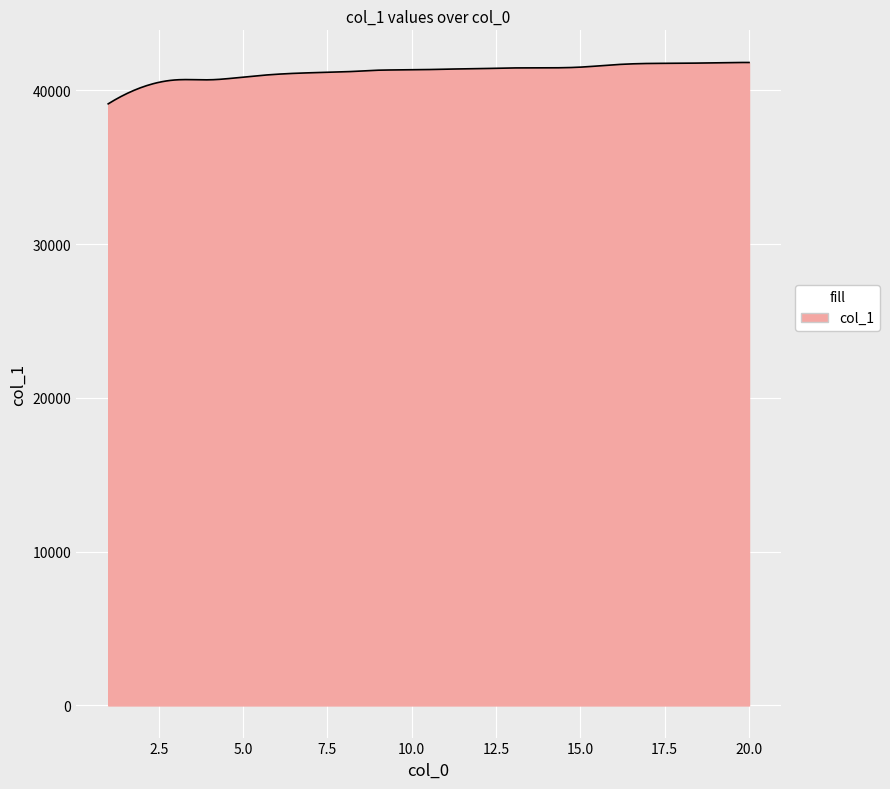

What is the average value?

41218.3